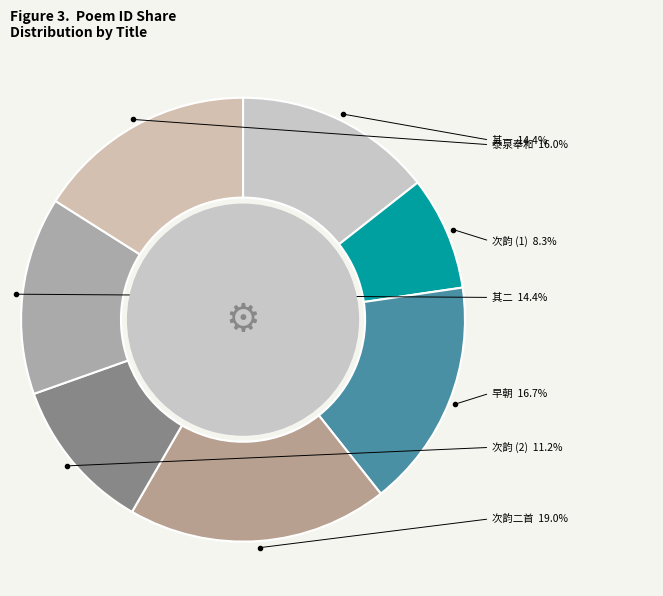

Rank the categories by value from highest to lowest.

素翁先生元日书怀次韵二首, 和黄倬星先生元日早朝, 泰泉先生元日有作次韵奉和, 素翁先生元日书怀次韵二首 其二, 素翁先生元日书怀次韵二首 其一, 次沧海馀生元日口占原韵, 次沧海馀生元日口占原韵